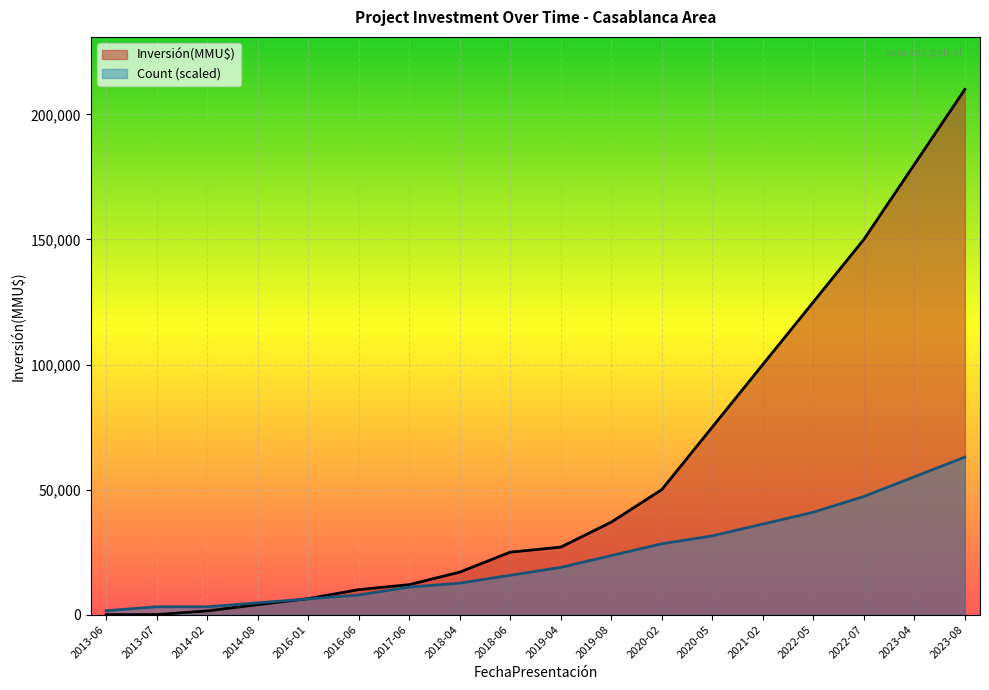

What value does the Count series have at 2013-06?

1575